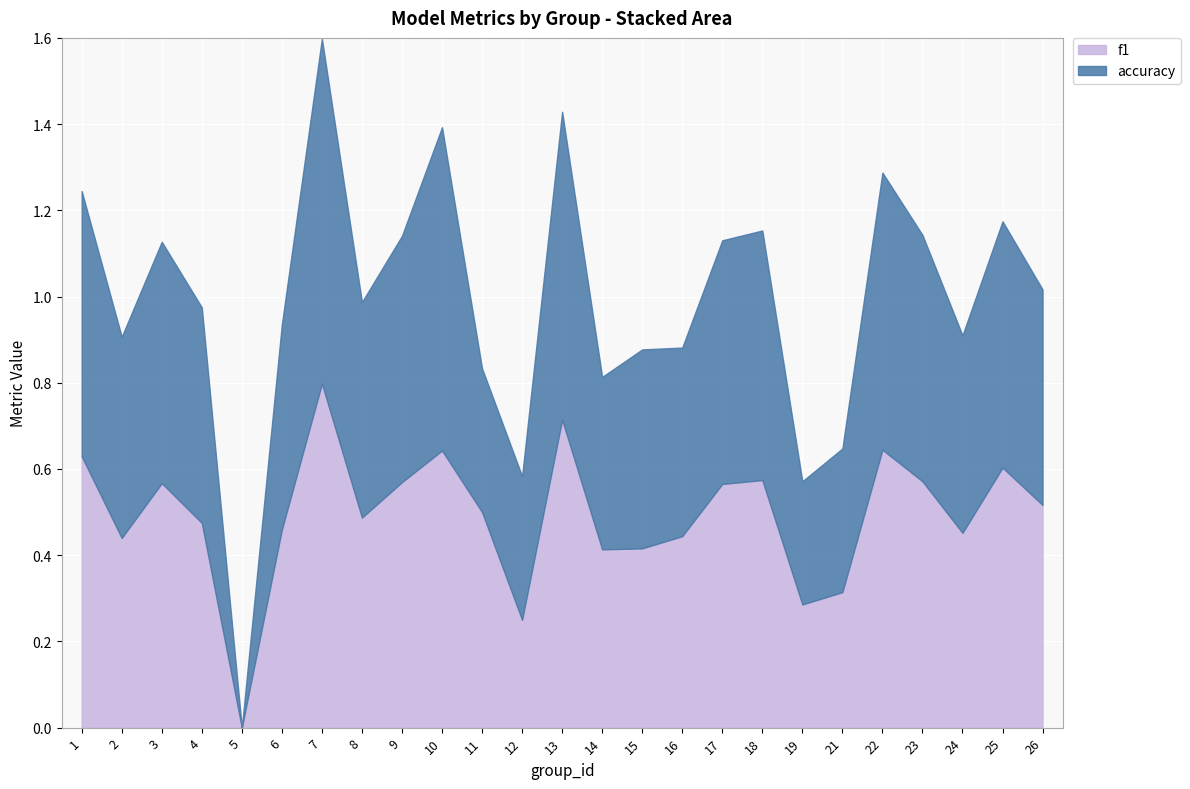

How many interior local peaks does the f1 series have?

7